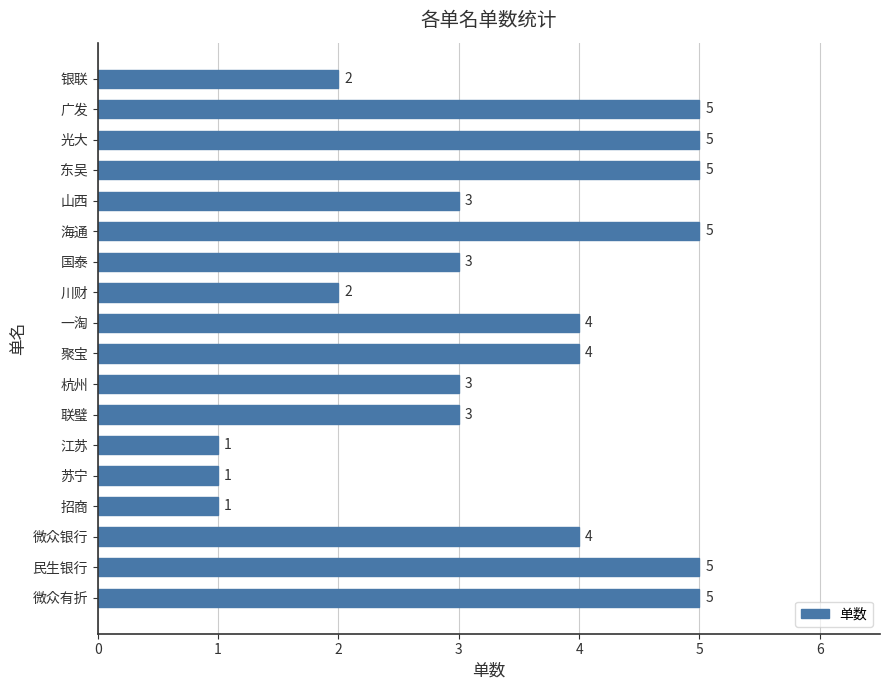

Is it true that the value at 广发 is 5?

True